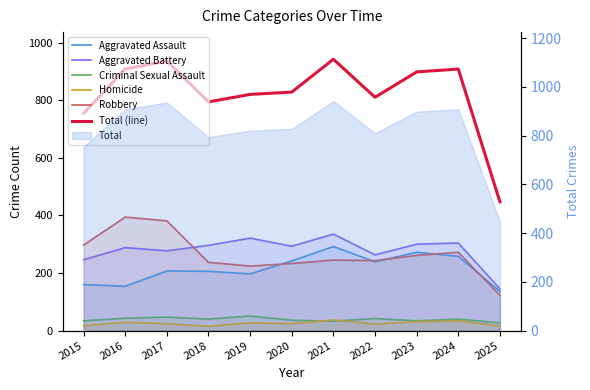

Is the value of Total (line) at 2015 greater than the value of Robbery at 2025?

Yes